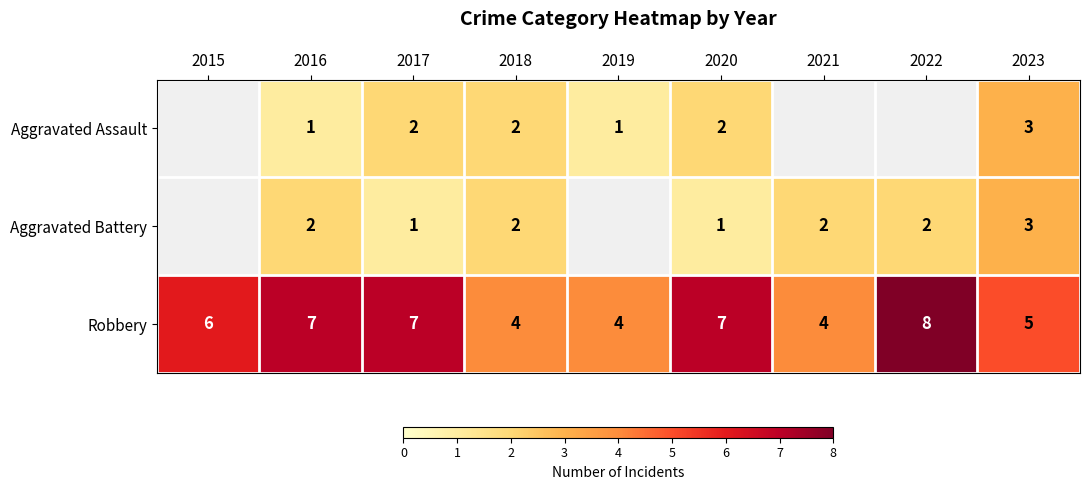

The Robbery series shows 2 at 2021. True or false?

False